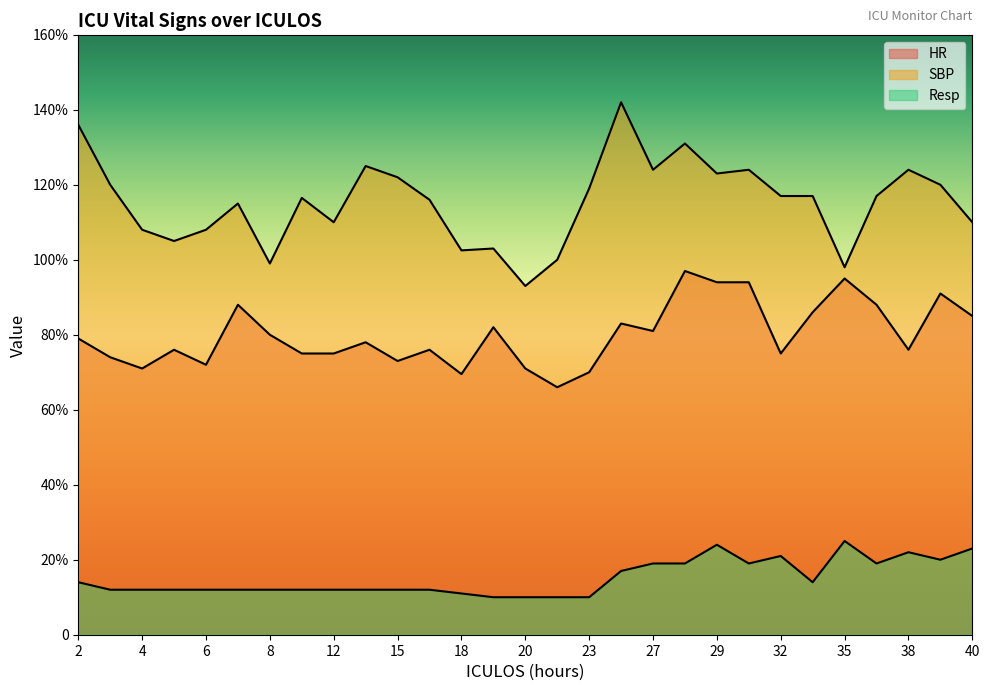

How many data points in HR are above 78?

14